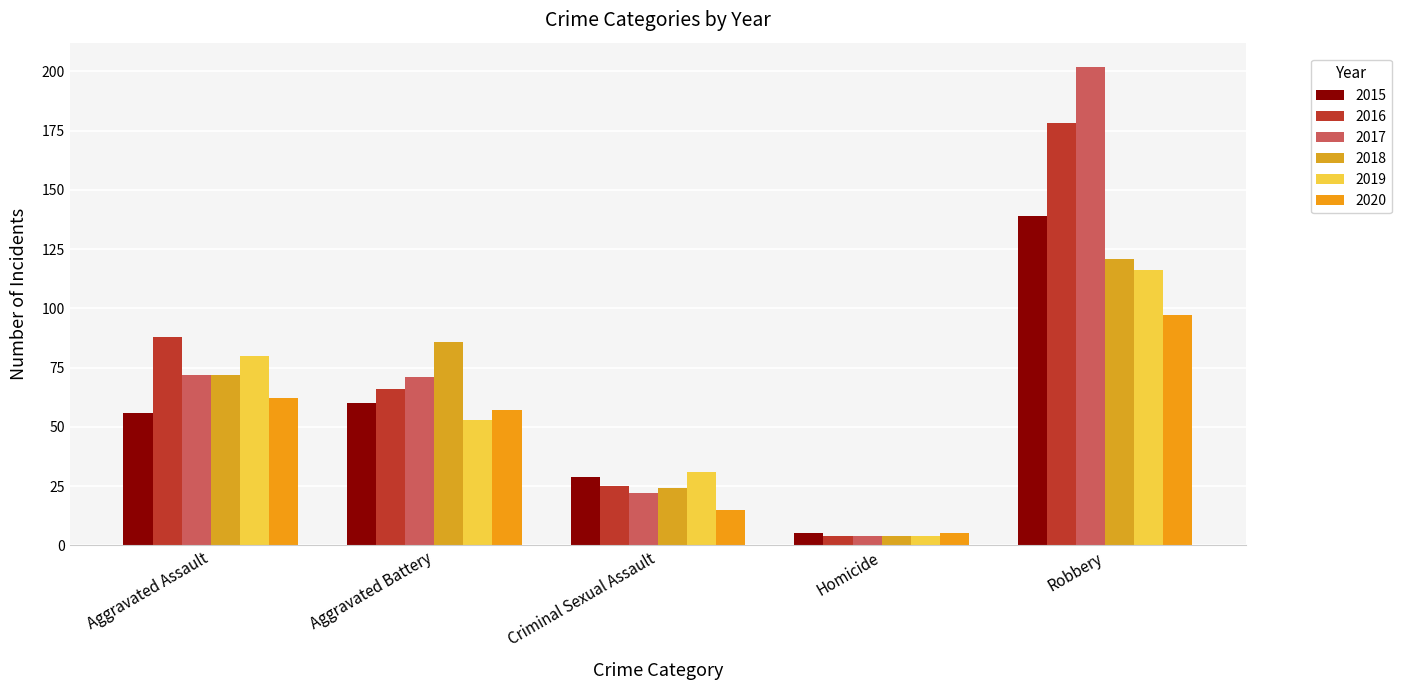

Reading left to right, what are all the values shown in this chart?

2015: 56	60	29	5	139
2016: 88	66	25	4	178
2017: 72	71	22	4	202
2018: 72	86	24	4	121
2019: 80	53	31	4	116
2020: 62	57	15	5	97